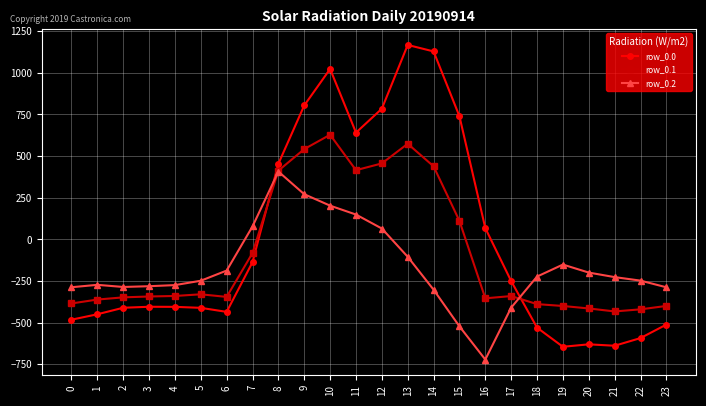

Which series has the largest total across all categories?

row_0.0